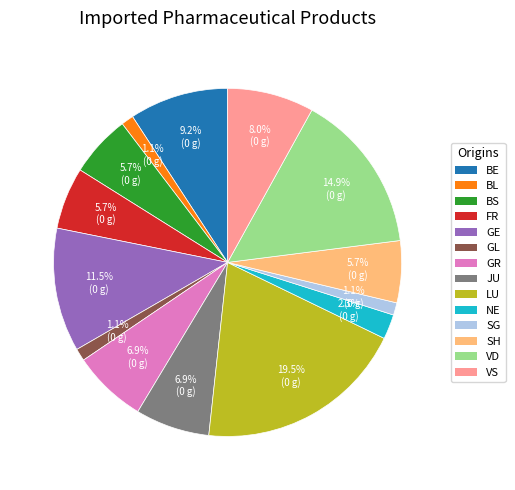

Is there any slice that represents more than half of the pie?

No